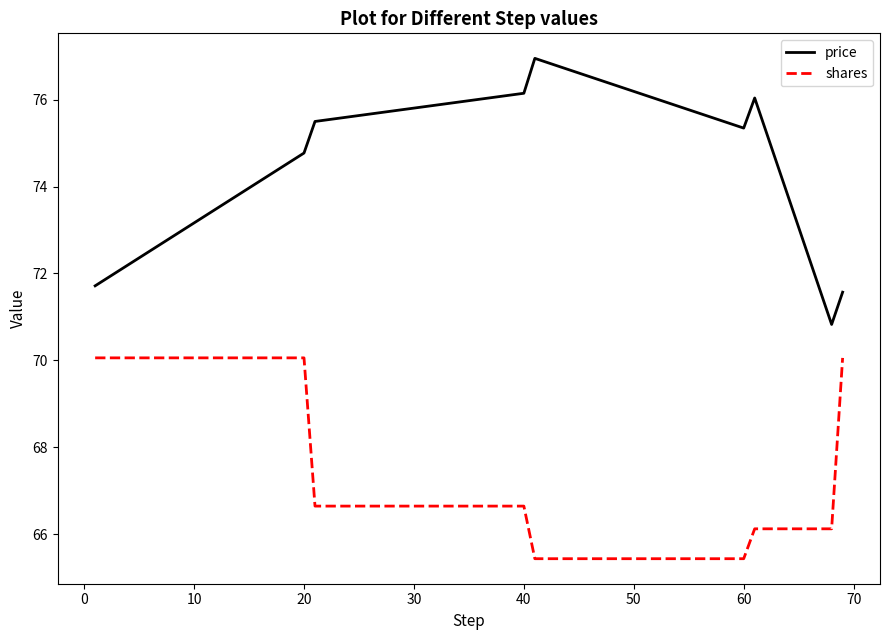

What is the minimum value for shares?

65.4